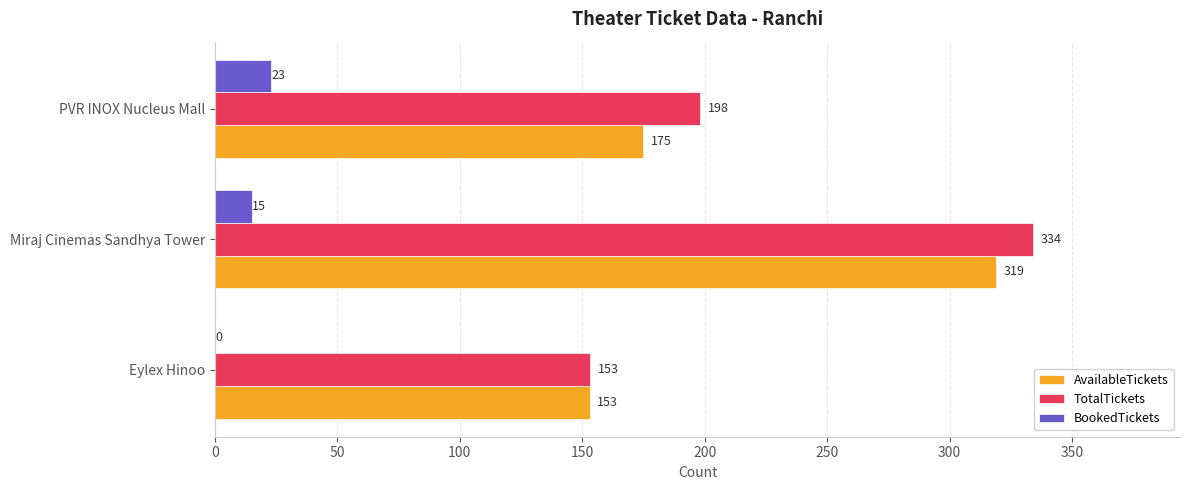

What is the sum of the BookedTickets values at Miraj Cinemas Sandhya Tower and PVR INOX Nucleus Mall?

38